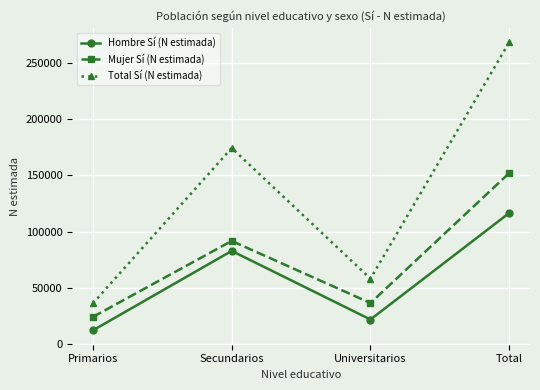

How many interior local valleys does the Total Sí (N estimada) series have?

1